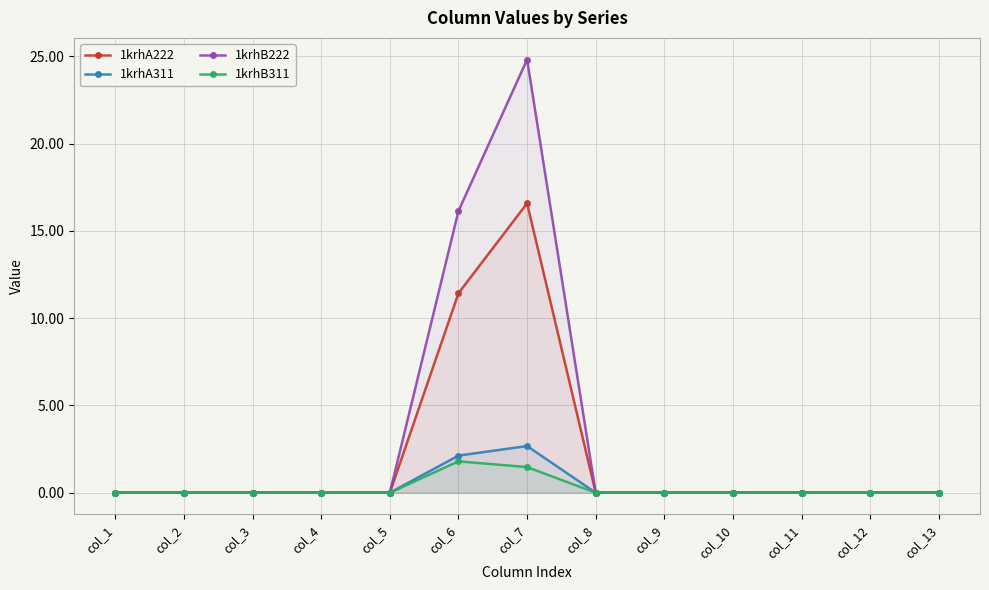

At which category is the sum across all series the highest?

col_7